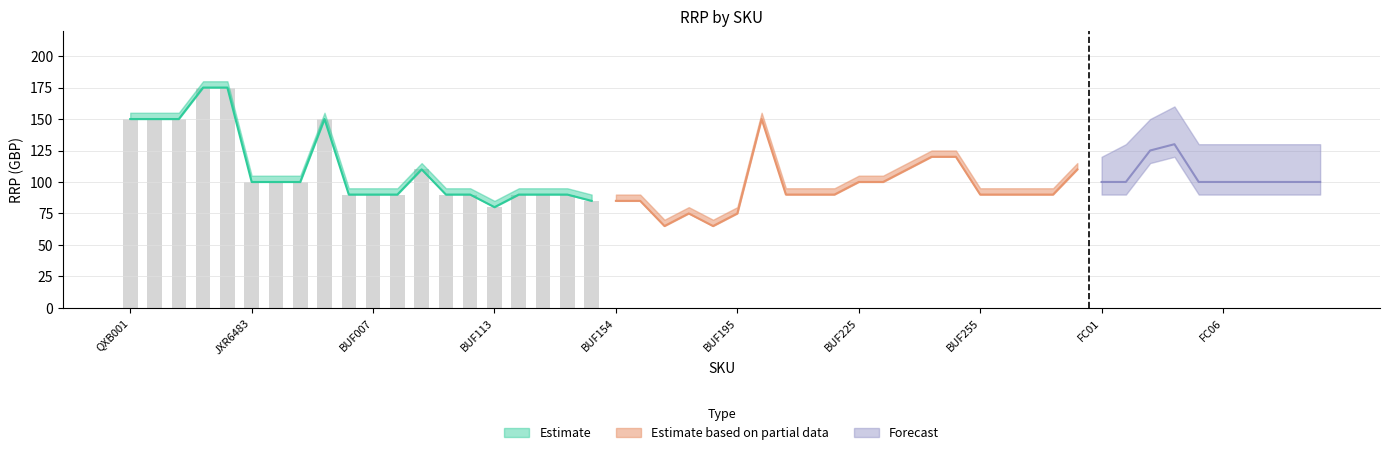

How many data points in Low are above 100?

7